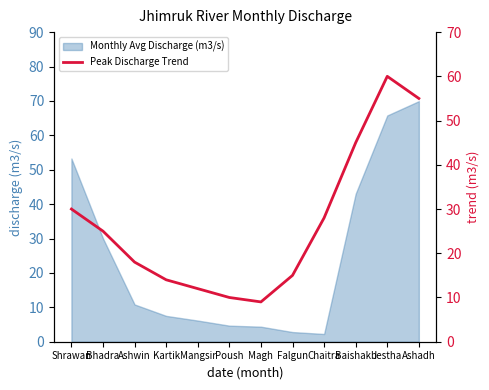

The Monthly Avg Discharge (m3/s) series shows 43.0 at Baishakh. True or false?

True